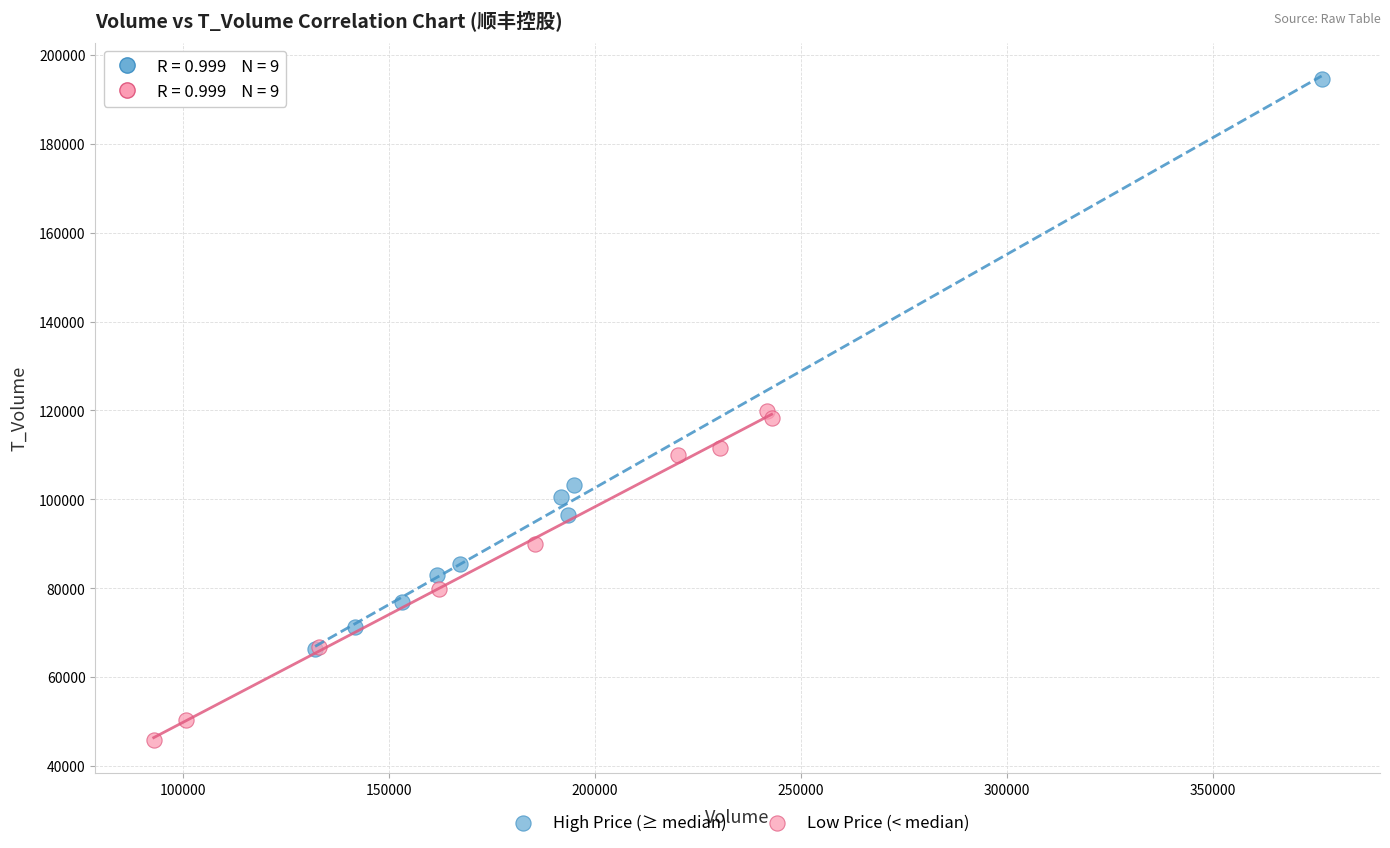

Which series reaches the minimum Y coordinate?

Low Price (< median)